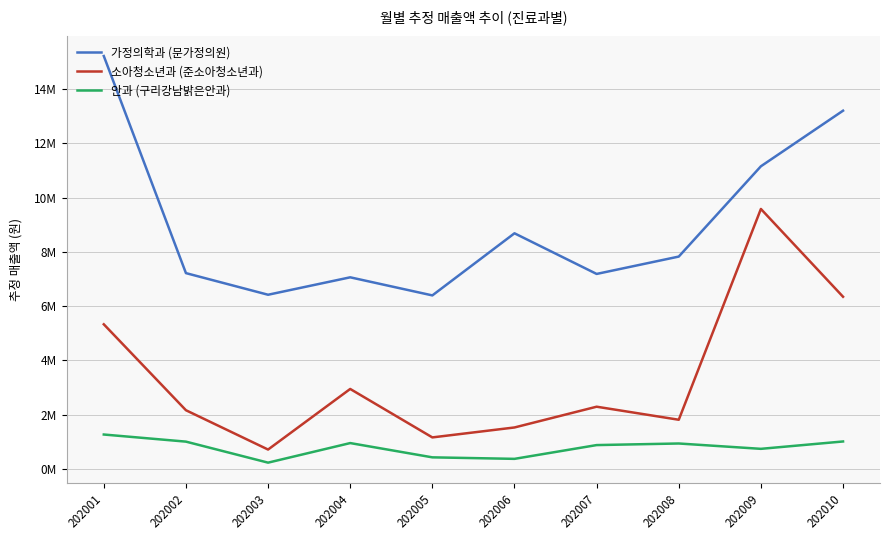

What is the sum of all 가정의학과 (문가정의원) values?

90380911